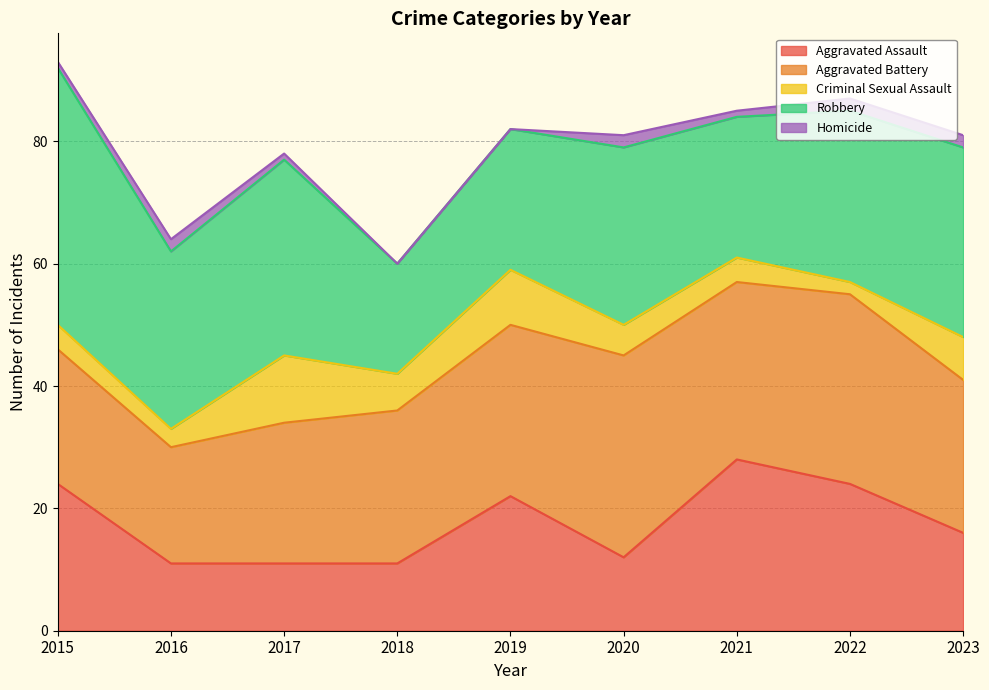

How many values in the Homicide series exceed 1?

4